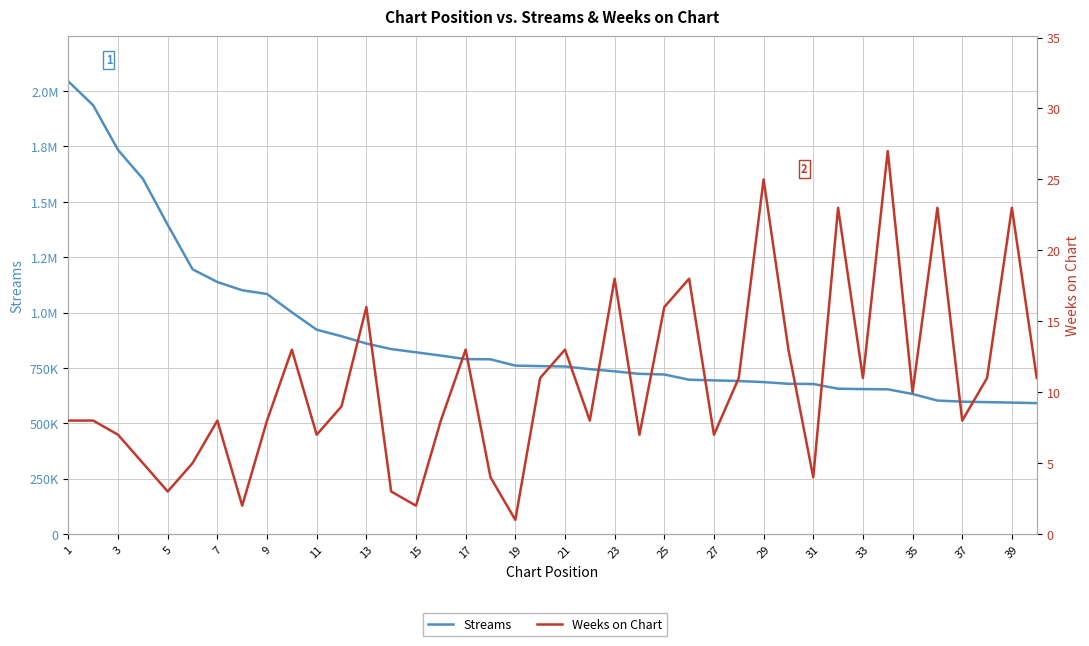

At which category is the sum across all series the highest?

1